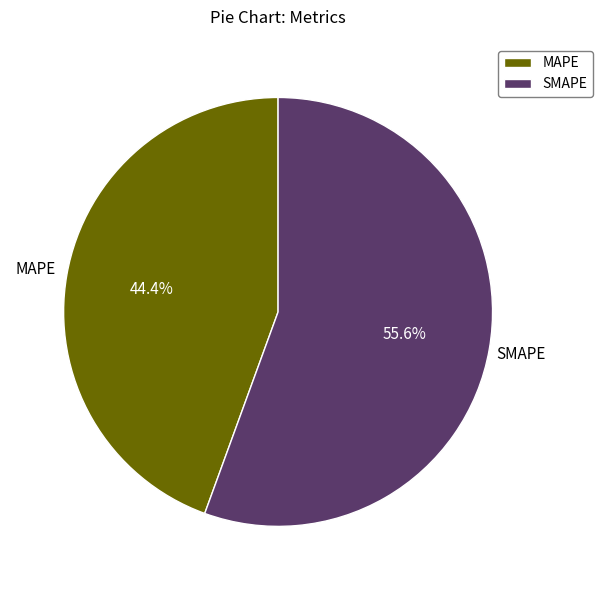

Is SMAPE the majority of the pie?

Yes